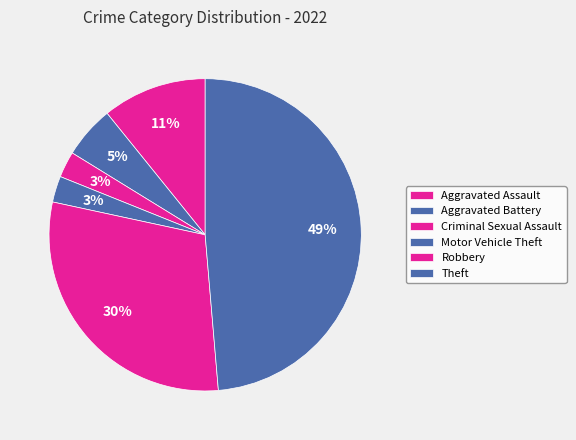

Rank the categories by value from highest to lowest.

Theft, Robbery, Aggravated Assault, Aggravated Battery, Criminal Sexual Assault, Motor Vehicle Theft